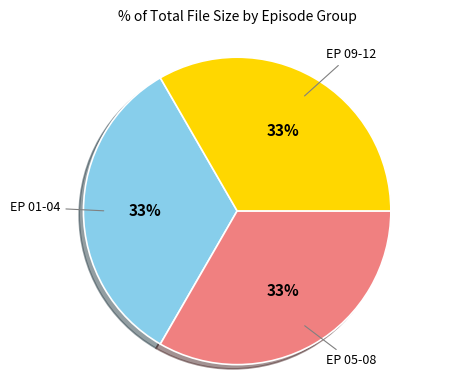

To the nearest percent, what is the average slice percentage?

33%